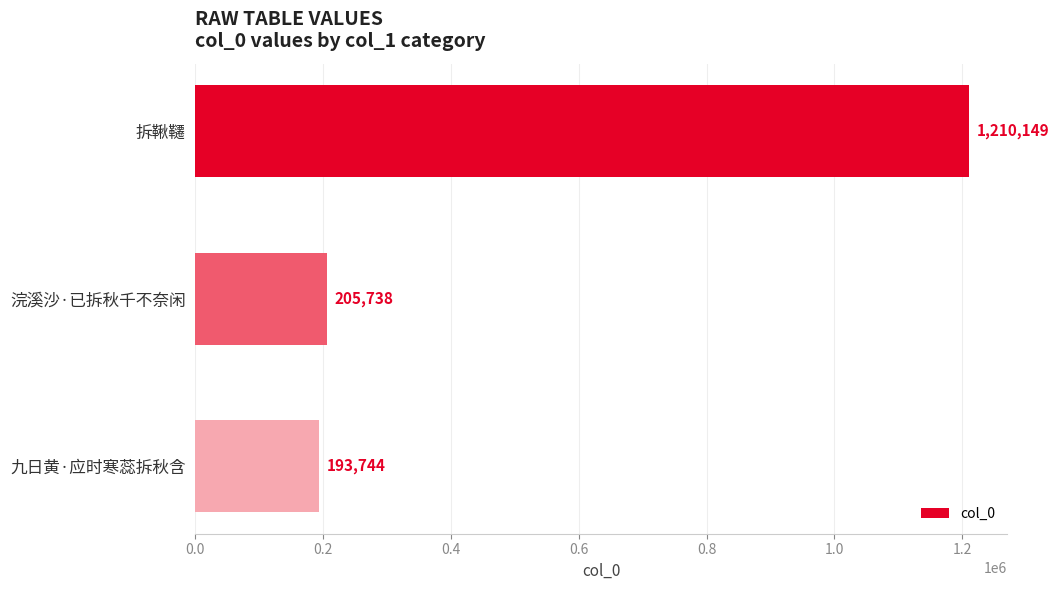

Reading top to bottom, list all the values displayed in this chart.

1210149	205738	193744